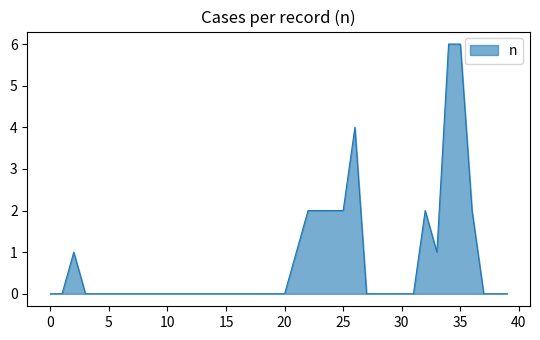

How many lines are shown in the chart?

1